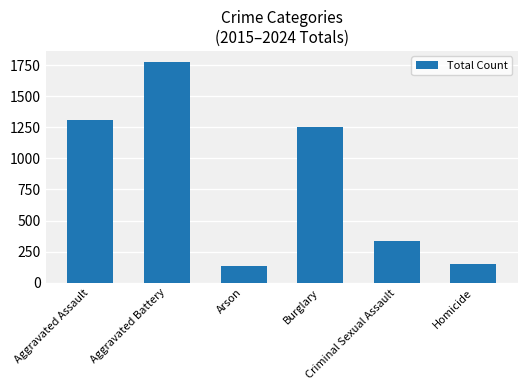

What is the label of the 2nd bar from the right?

Criminal Sexual Assault